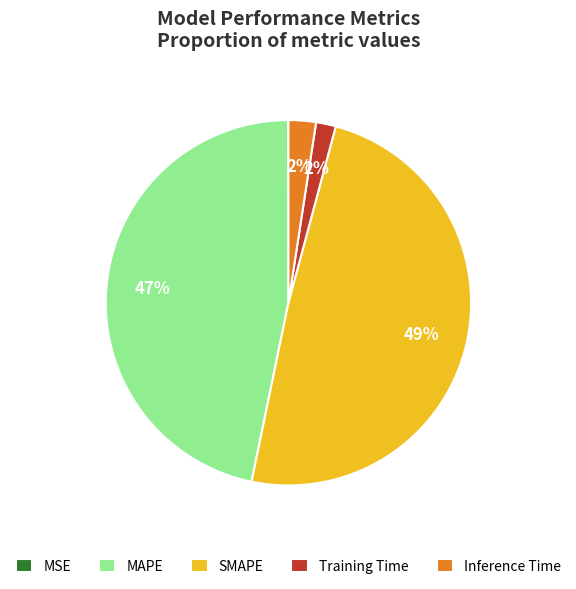

Which slice is the largest?

SMAPE